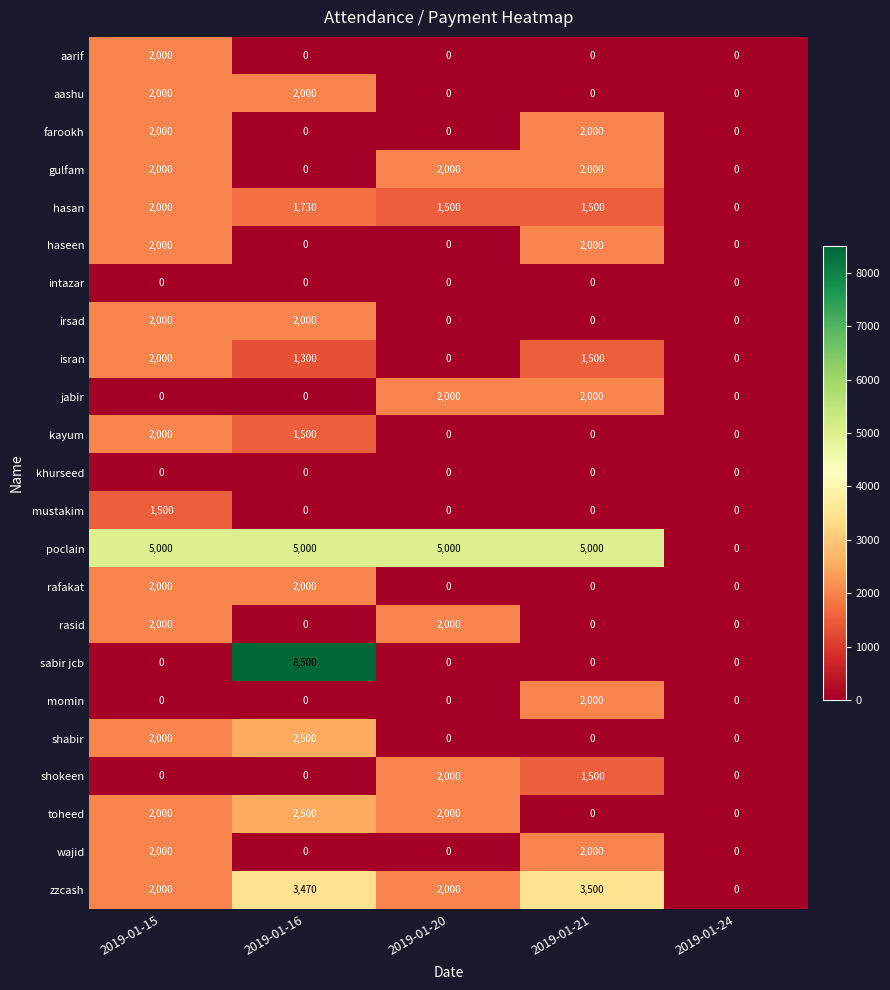

Which series has the largest total across all categories?

poclain